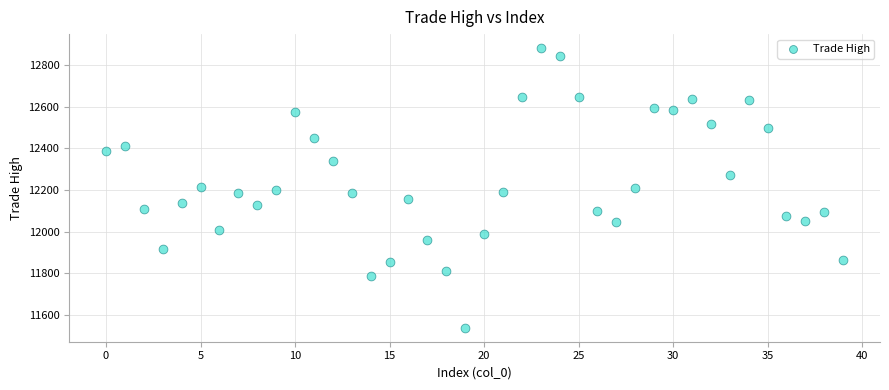

What is the range of Y values (max minus min)?

1342.9